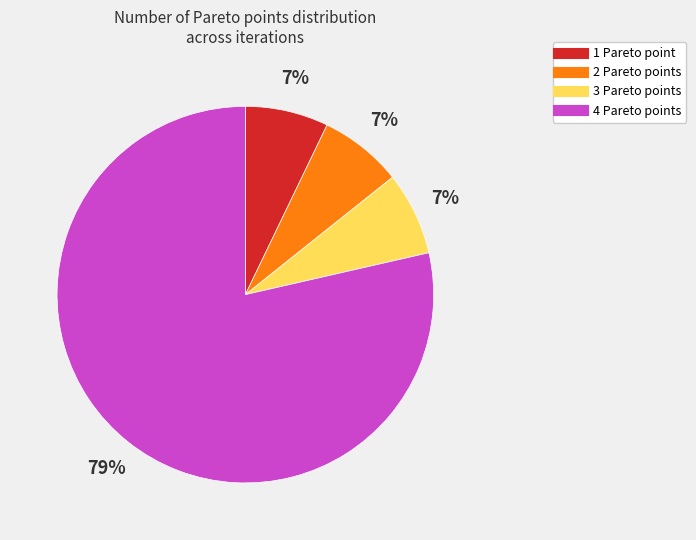

To the nearest percent, what is the average slice percentage?

25%